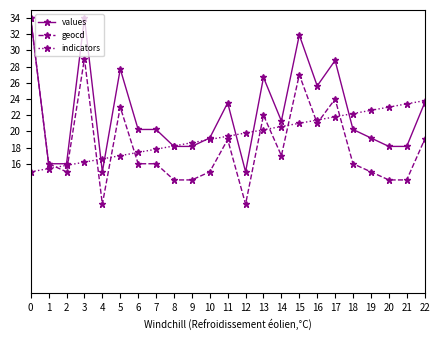

Where is the first local maximum for geocd?

3